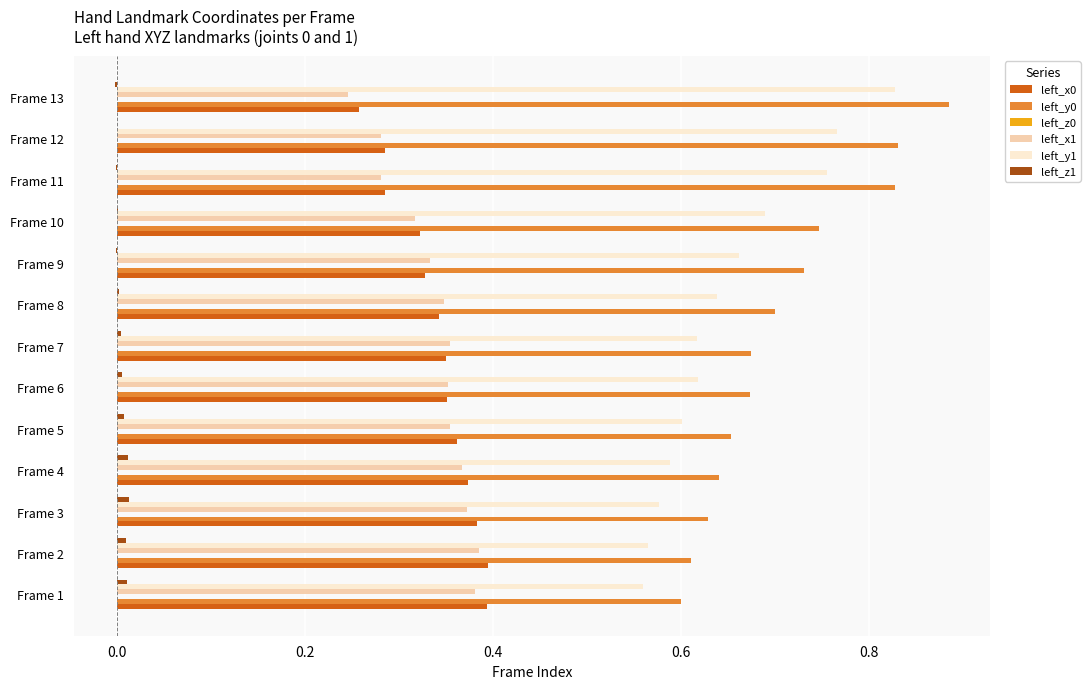

The value of left_z1 at Frame 9 is -0.0. True or false?

True